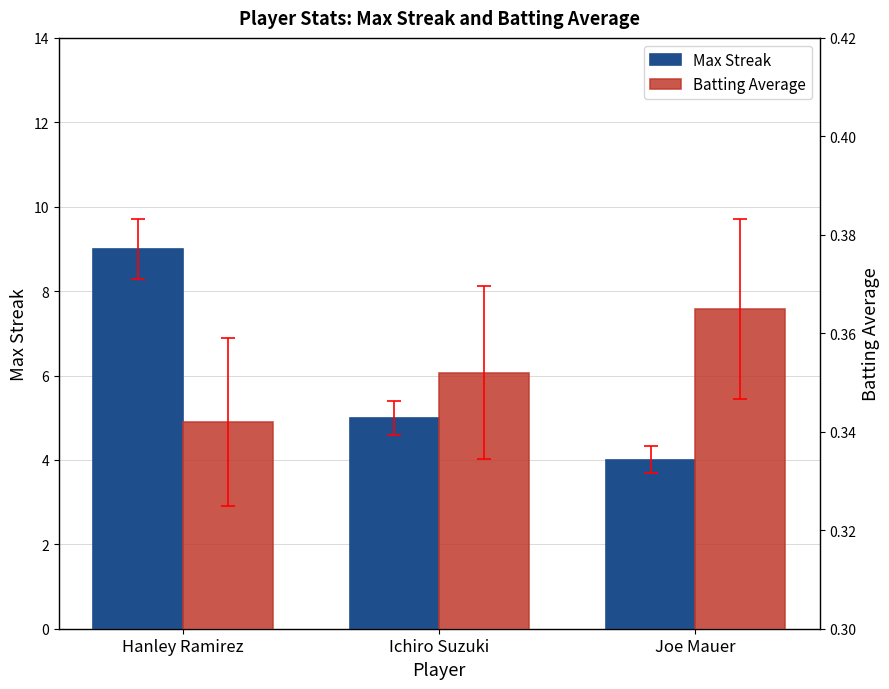

What are all the series names shown in the legend?

Max Streak, Batting Average